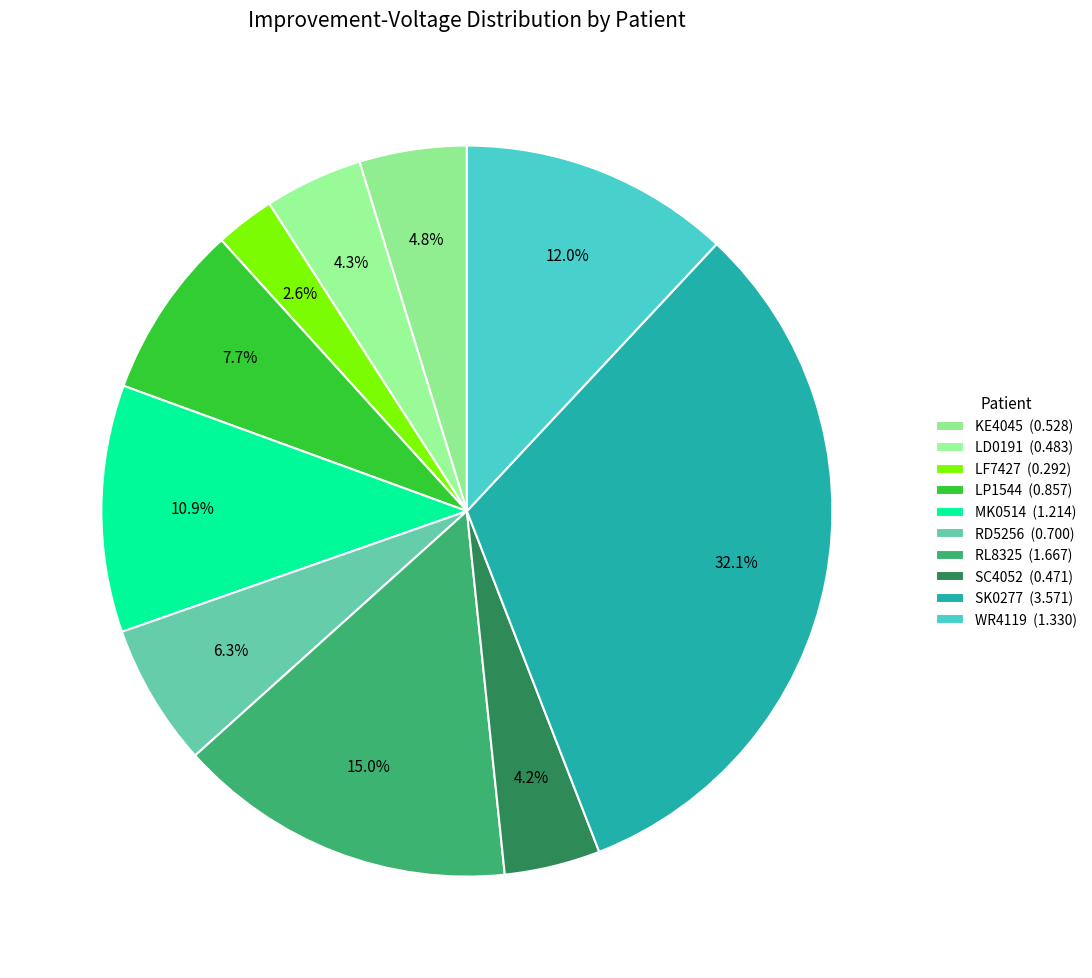

Is there any slice that represents more than half of the pie?

No